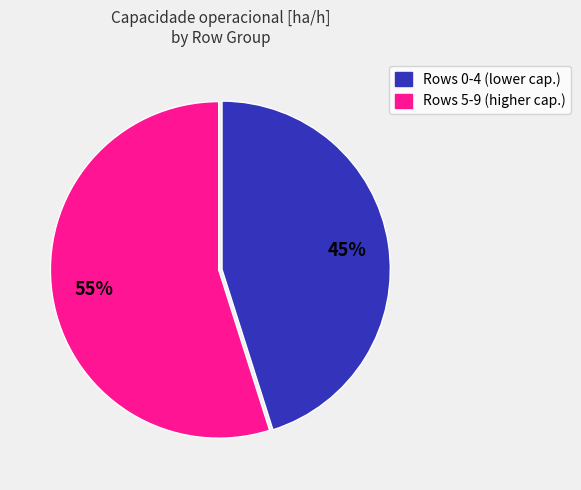

Do Rows 5-9 (higher cap.) and Rows 0-4 (lower cap.) together represent more than half of the pie?

Yes